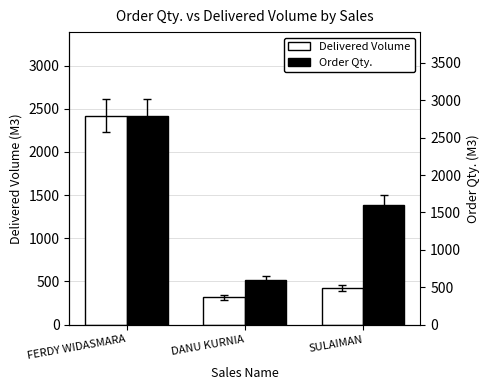

At DANU KURNIA, list the series in order from largest to smallest.

Order Qty., Delivered Volume